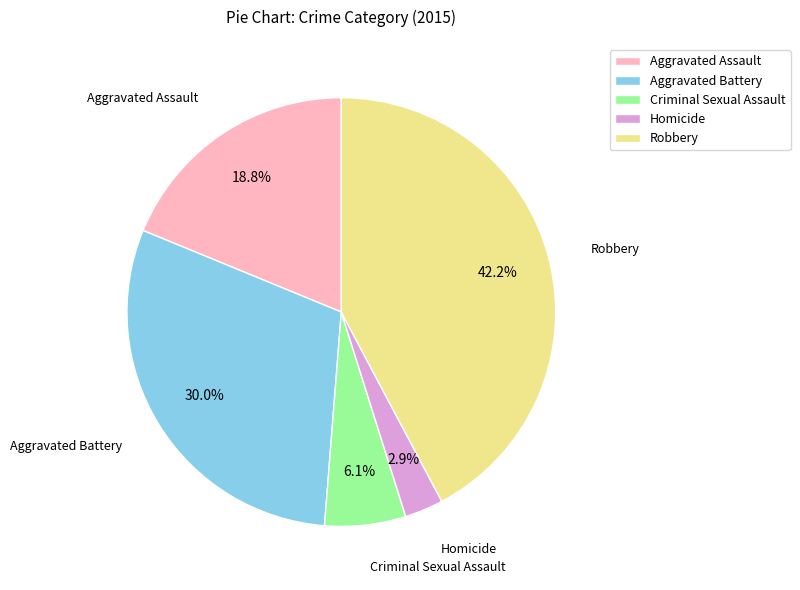

Rank the categories by value from lowest to highest.

Homicide, Criminal Sexual Assault, Aggravated Assault, Aggravated Battery, Robbery